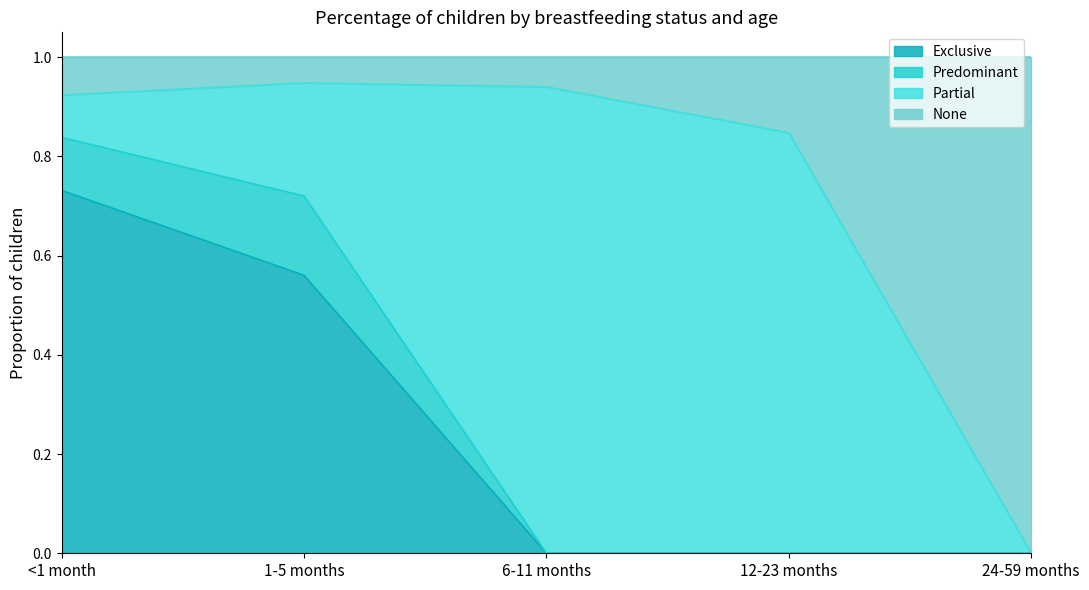

What is the difference between the maximum and minimum values in the None series?

0.9